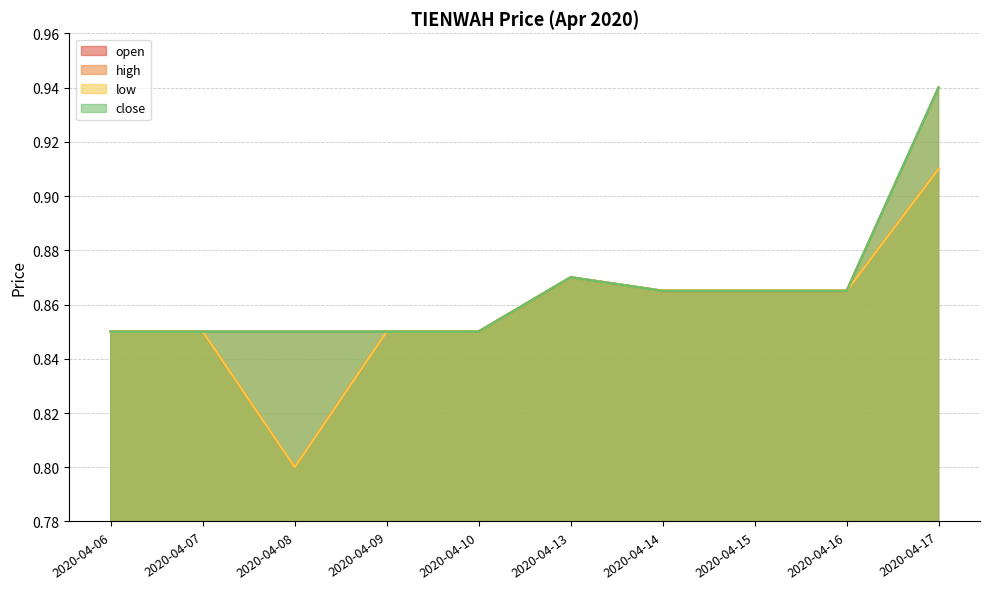

How many lines are shown in the chart?

4